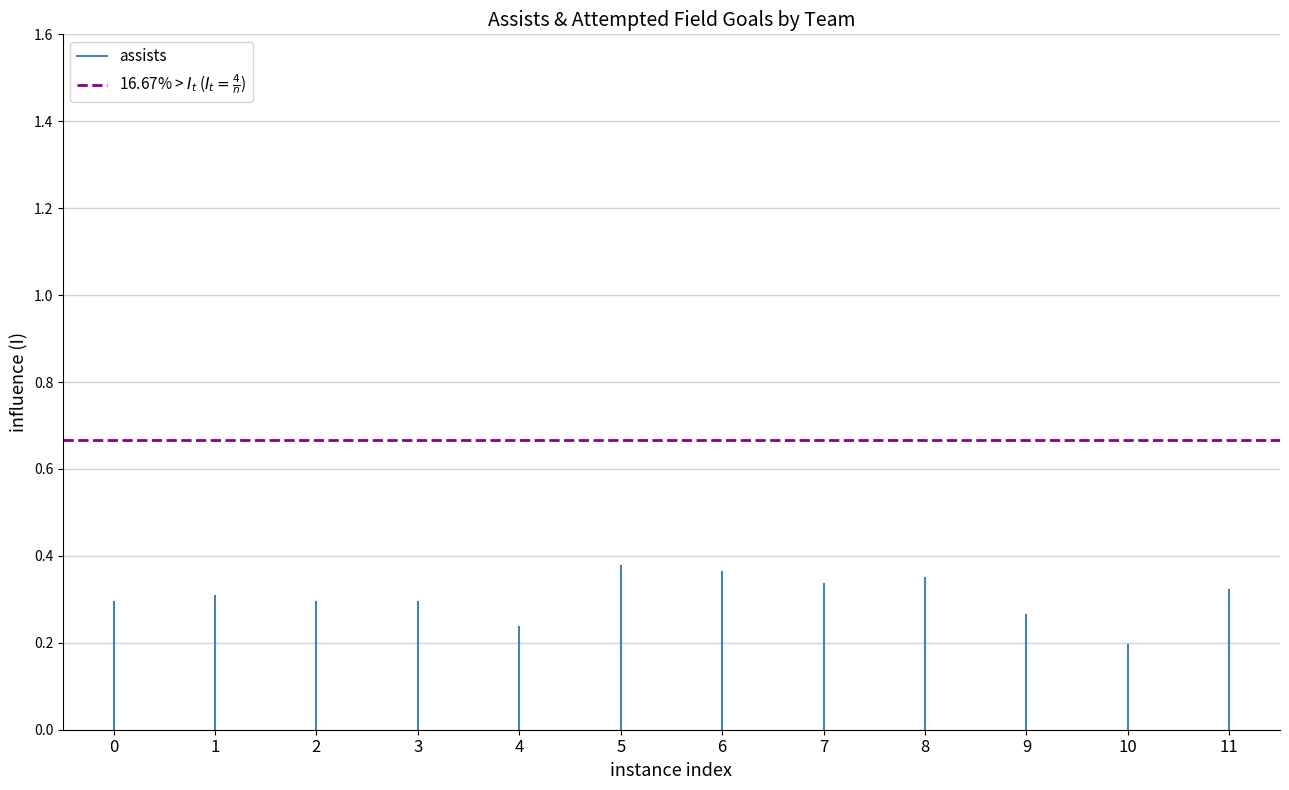

Which has a higher value, 1 or 0?

1